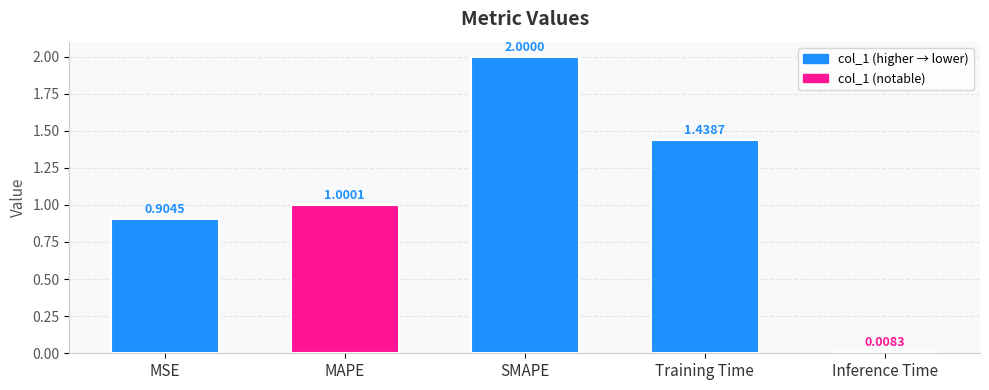

At which category does the chart reach its peak across all series?

SMAPE